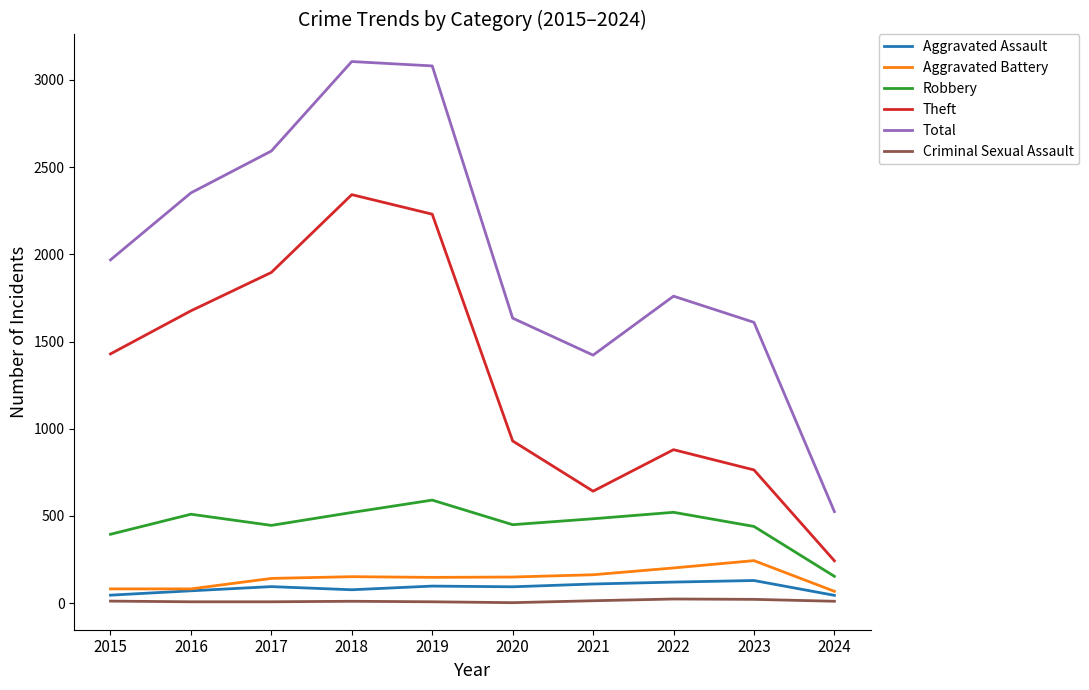

What is the maximum value shown in the chart?

3105